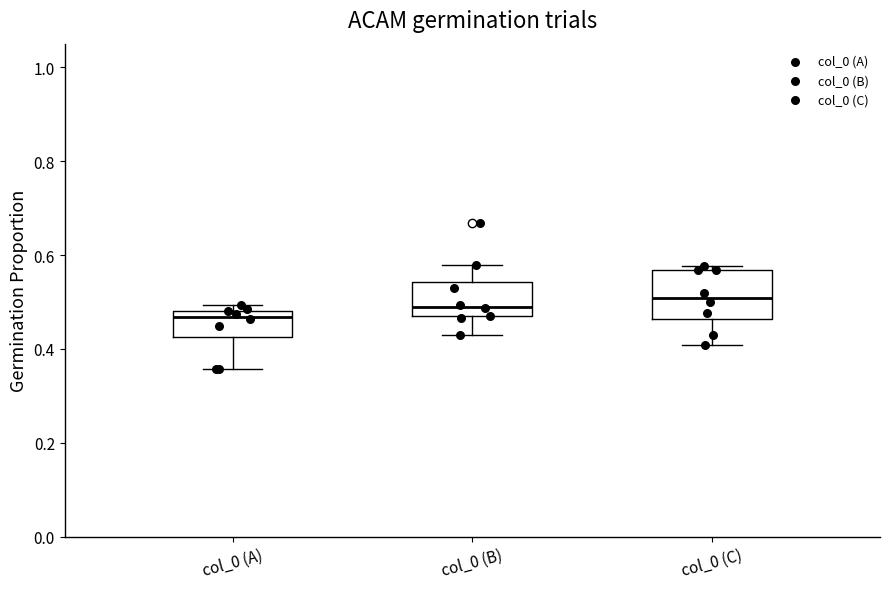

Reading left to right, read every box against the y-axis: the position of its median line, the range the box covers, and the ends of its whiskers. The values are not printed on the chart, so give them approximately, as read against the axis.

col_0 (A): median 0.46, box 0.42 to 0.48, whiskers 0.36 to 0.50
col_0 (B): median 0.48, box 0.46 to 0.54, whiskers 0.42 to 0.58
col_0 (C): median 0.50, box 0.46 to 0.56, whiskers 0.40 to 0.58